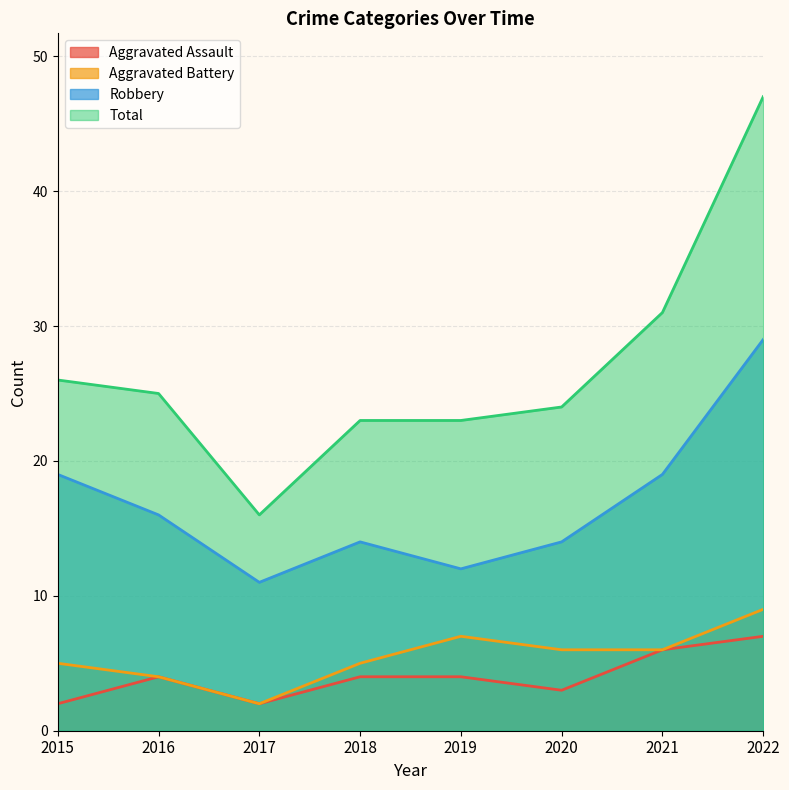

What is the maximum value for Aggravated Battery?

9